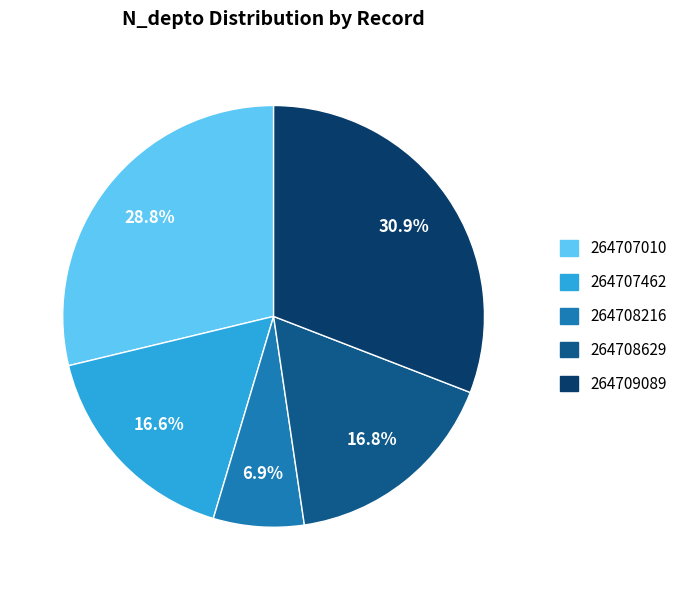

To the nearest percent, what is the combined percentage of 264708216 and 264707010?

36%